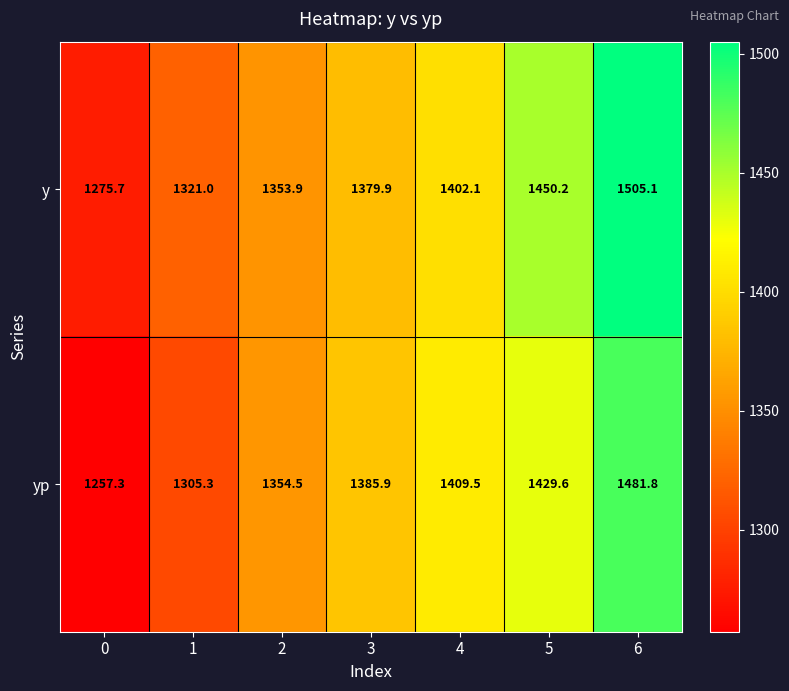

What is the difference between the highest and lowest values at 3?

6.0